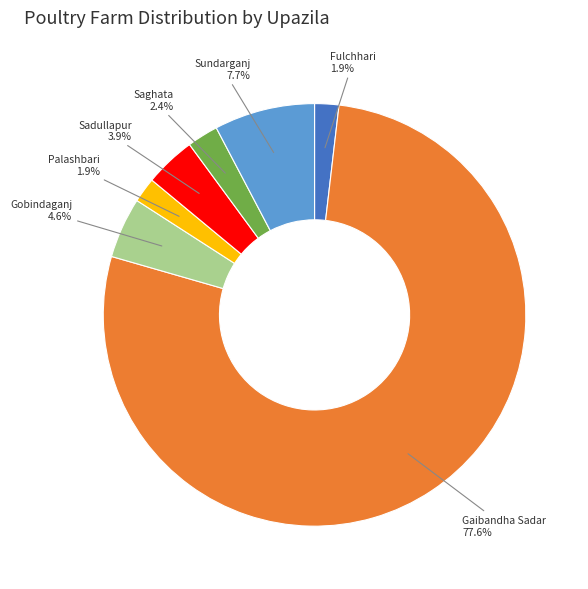

Is there any slice that represents more than half of the pie?

Yes